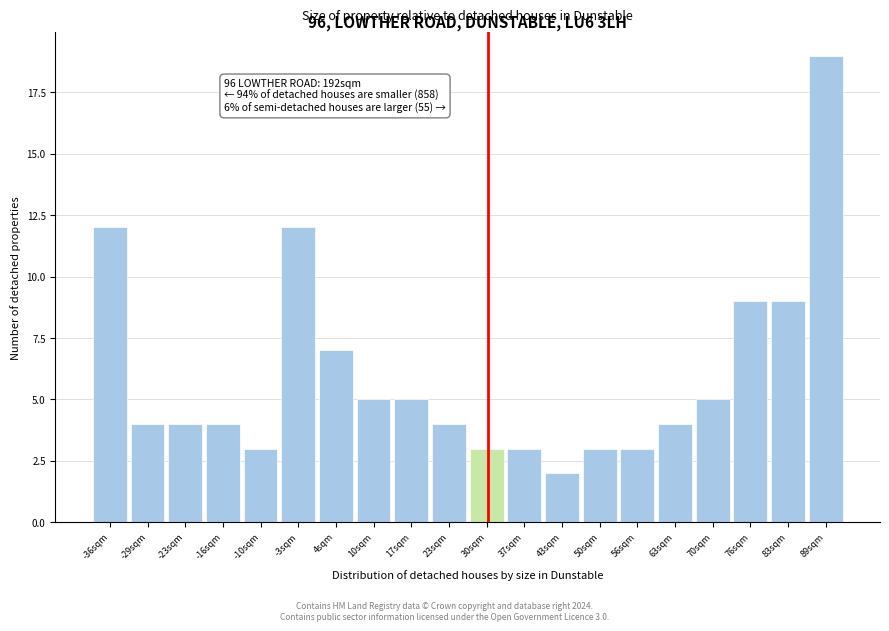

Over which range of the x-axis is the bar tallest?

86 to 93